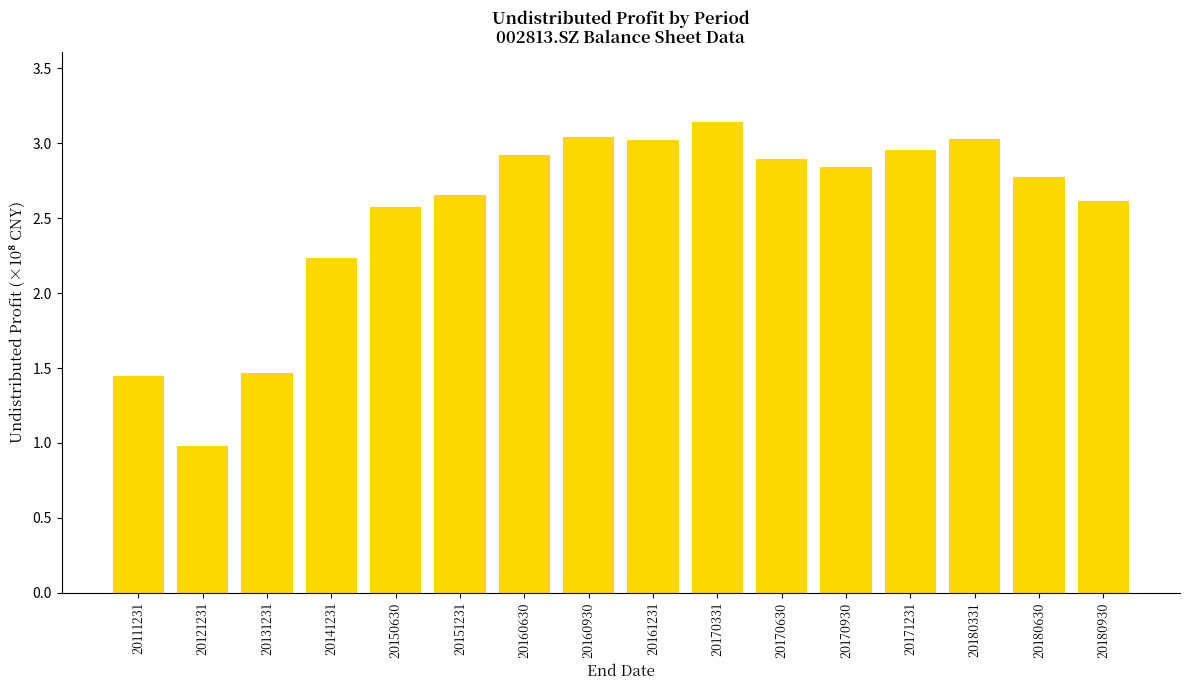

The value at 20170930 is 2.8. True or false?

True